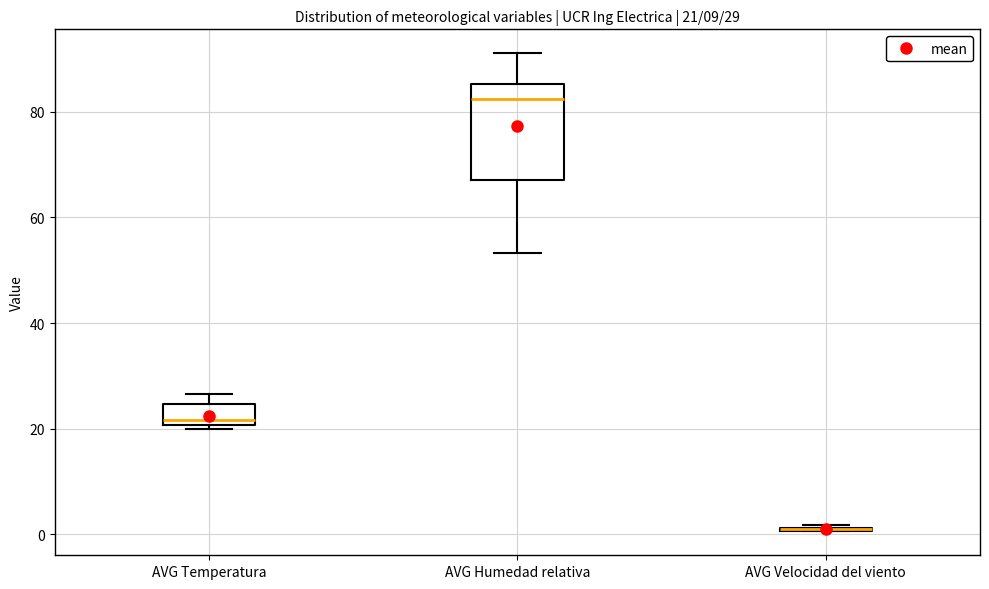

Which box is the tallest, from its lower edge to its upper edge?

AVG Humedad relativa